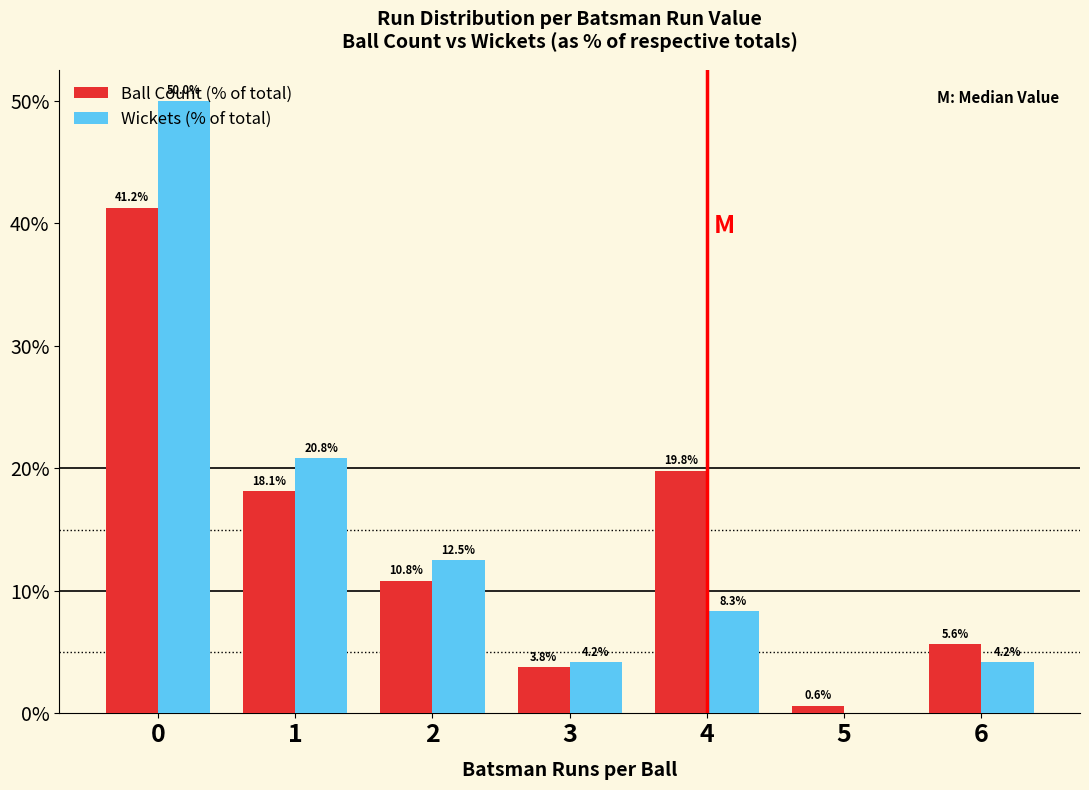

What is the sum of the Ball Count (% of total) values at 5 and 4?

20.4